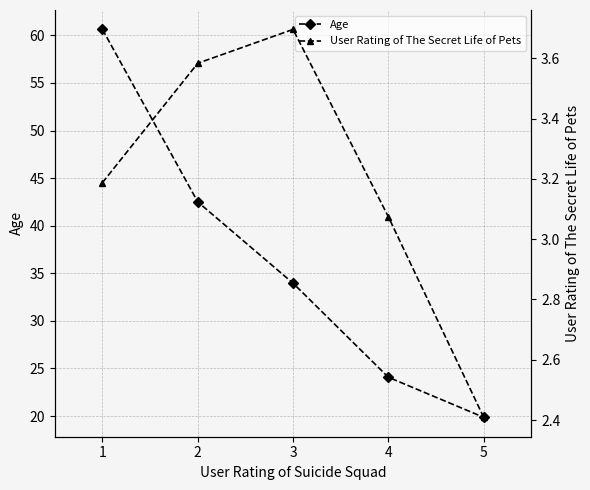

Which category has the lowest value in the Age series?

5